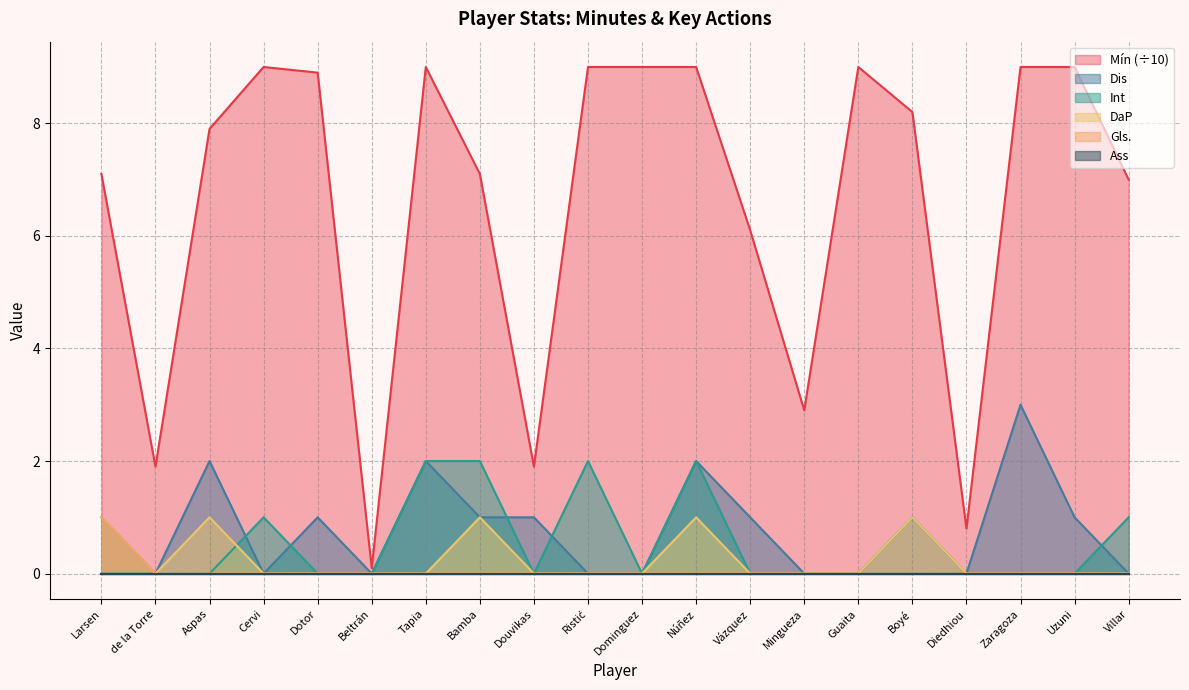

What is the maximum value for Int?

2.0